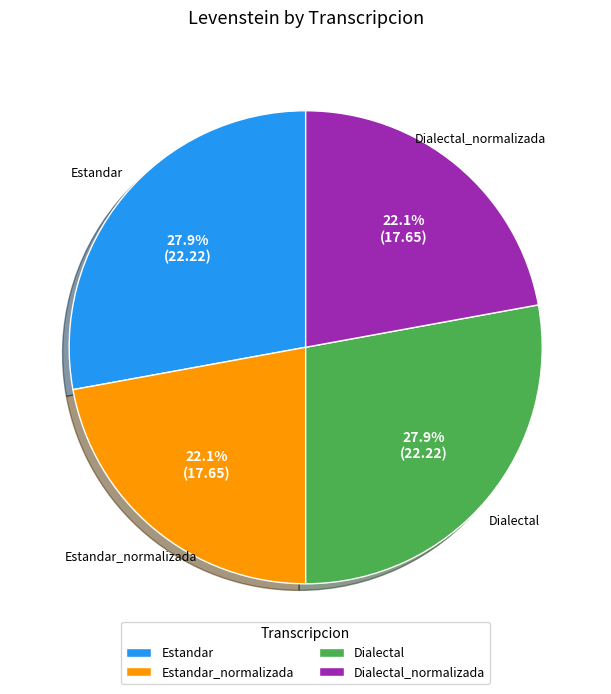

Count the number of slices in the pie.

4